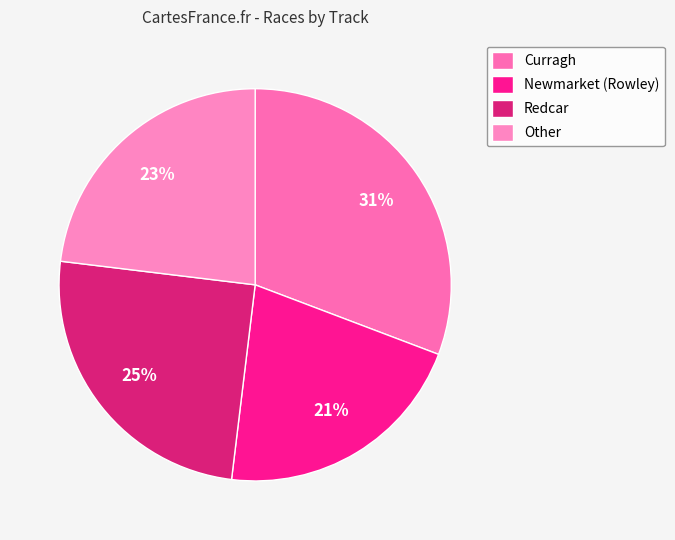

Which slice is the largest?

Curragh